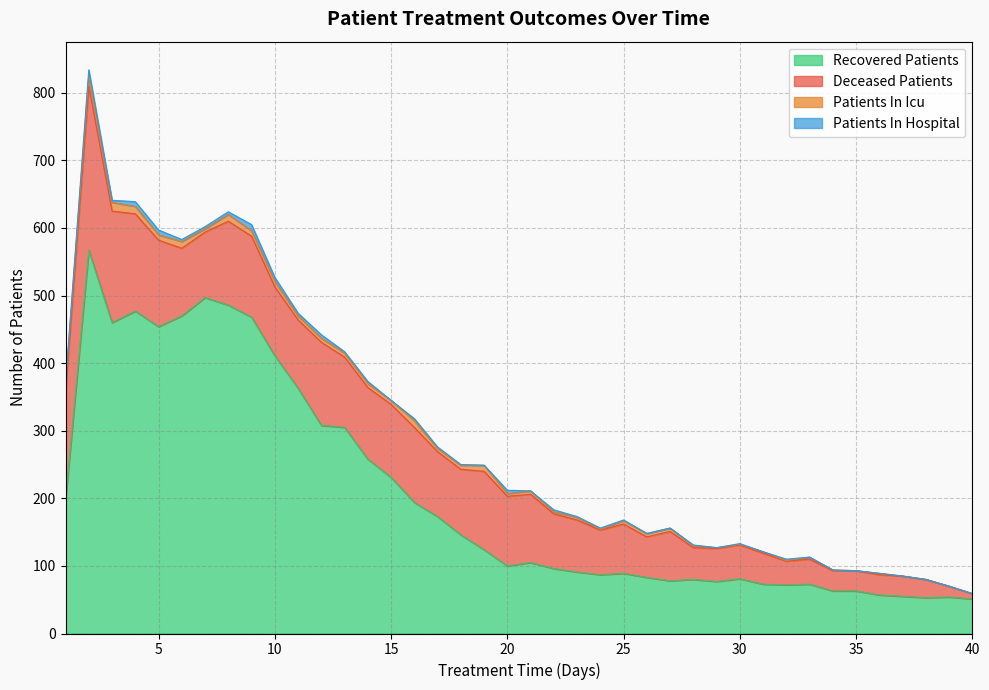

Reading left to right, what are all the values shown in this chart?

recovered_patients: 198	567	460	477	454	470	497	486	468	411	363	308	305	258	231	194	173	146	124	100	105	96	91	87	89	83	78	80	77	81	73	72	73	63	63	57	55	53	54	51
deceased_patients: 162	243	165	144	128	100	97	124	120	102	101	123	104	106	108	111	96	97	116	103	101	81	77	66	73	60	73	47	49	50	46	35	37	30	30	30	30	27	16	8
patients_in_icu: 8	16	13	11	8	10	5	10	8	8	6	6	6	6	6	10	5	6	9	4	5	3	4	1	5	5	5	3	1	1	2	1	3	1	0	2	0	0	0	0
patients_in_hospital: 3	8	3	7	7	3	3	4	9	6	4	5	2	3	0	3	2	1	0	5	0	3	1	2	1	0	0	1	0	1	0	2	0	0	0	0	0	0	0	0